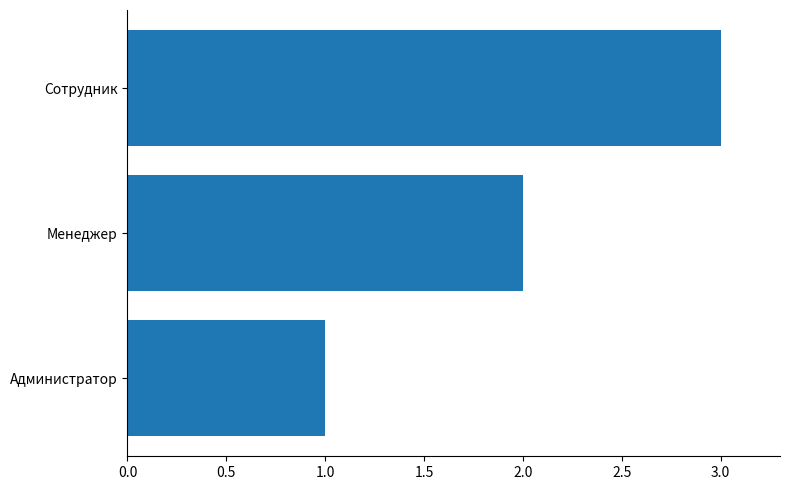

Where is the data nearest to the value 2?

Менеджер